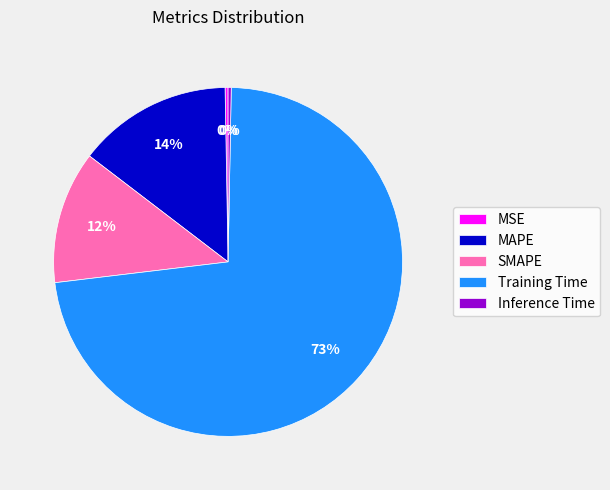

True or false: Training Time accounts for 73% of the total.

True